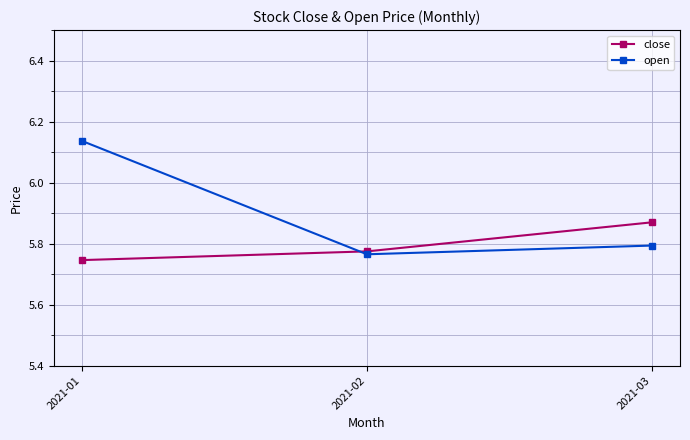

What is the sum of the close values at 2021-02 and 2021-01?

11.5